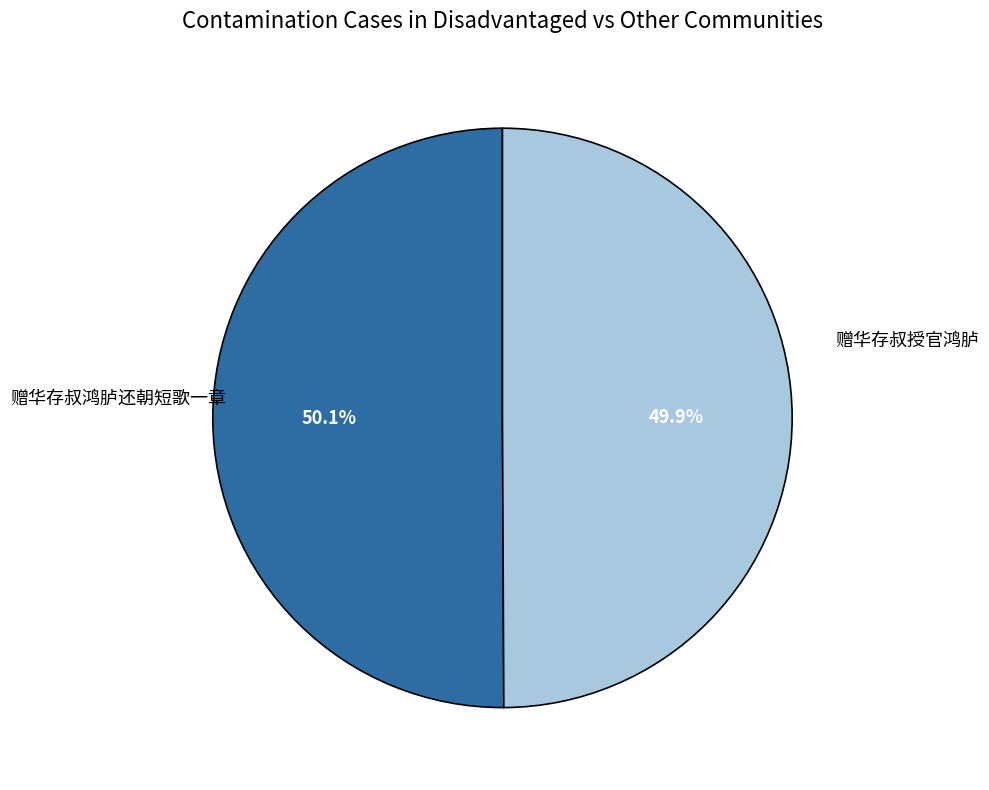

Which slice is the smallest?

赠华存叔鸿胪还朝短歌一章